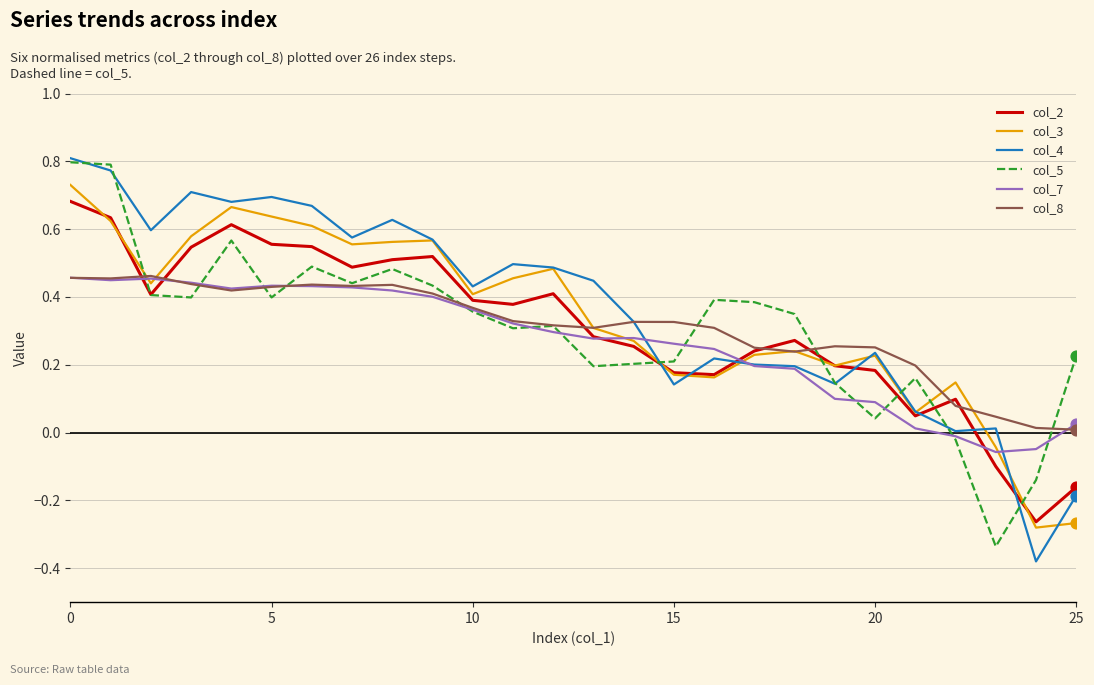

At how many categories does at least one series exceed 0?

26